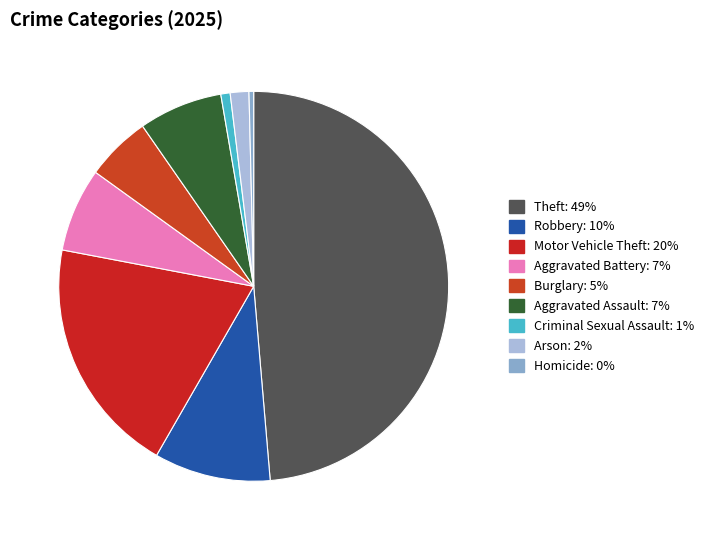

Which category has the biggest portion of the pie?

Theft